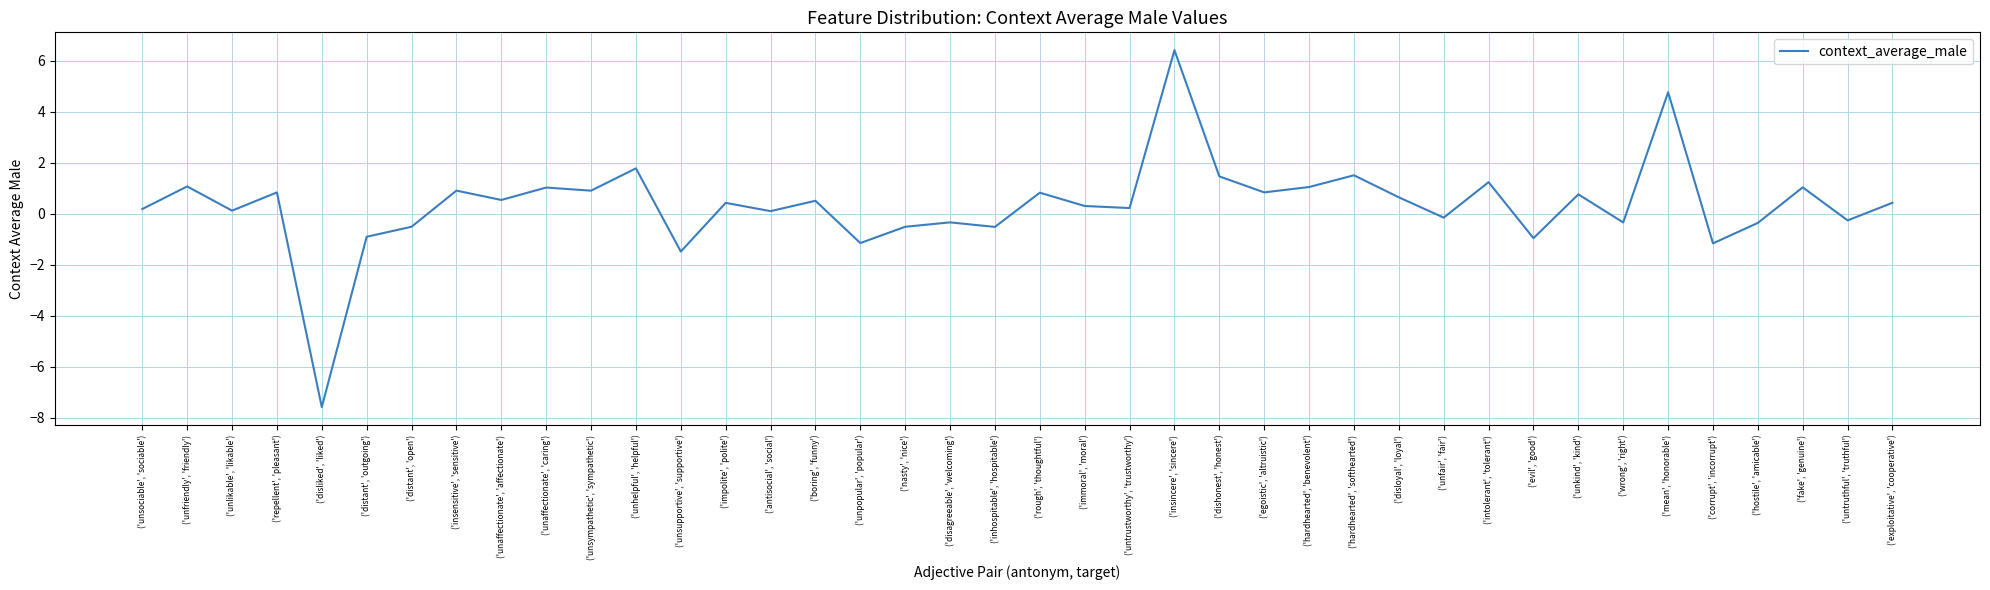

Where is the first local minimum?

('unlikable', 'likable')